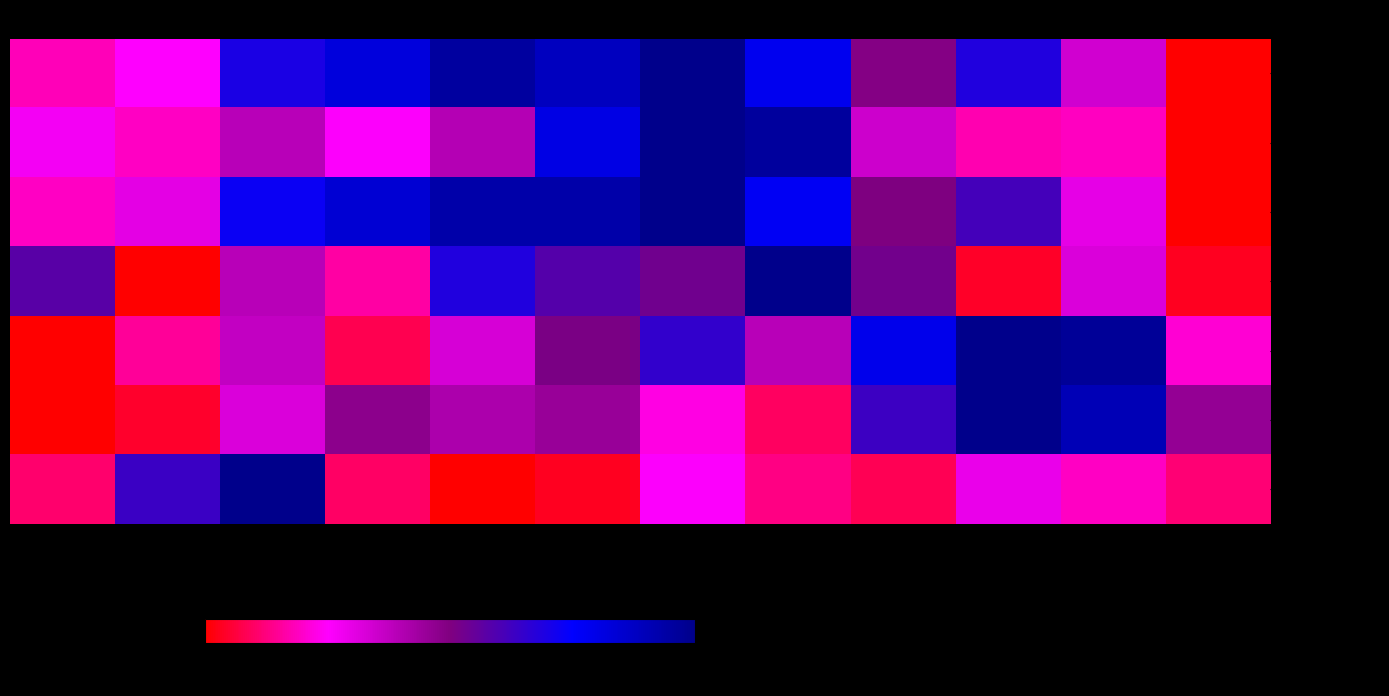

Which category has the highest value across all series?

Jul